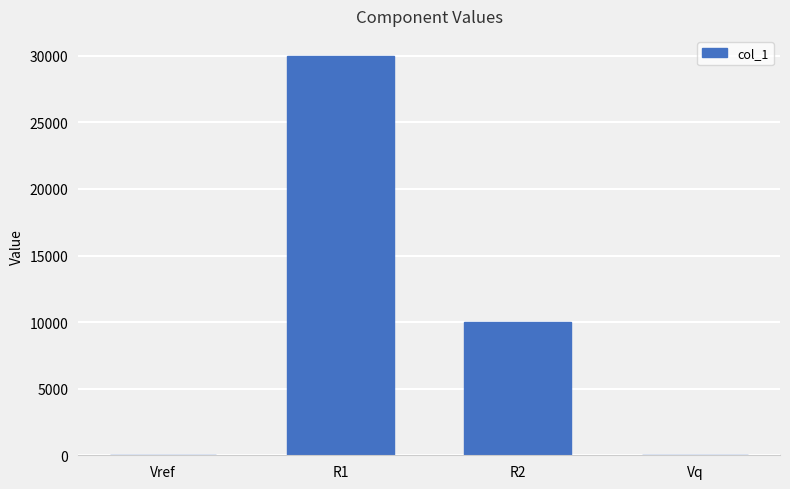

Is it true that the value at R2 is 14623.4?

False